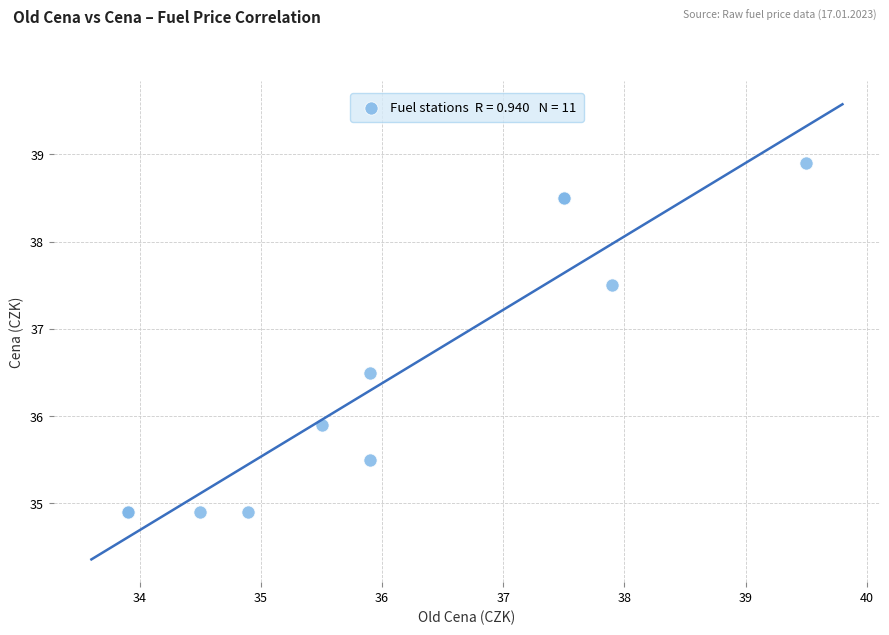

What Y value in the scatter plot is closest to 36?

35.9